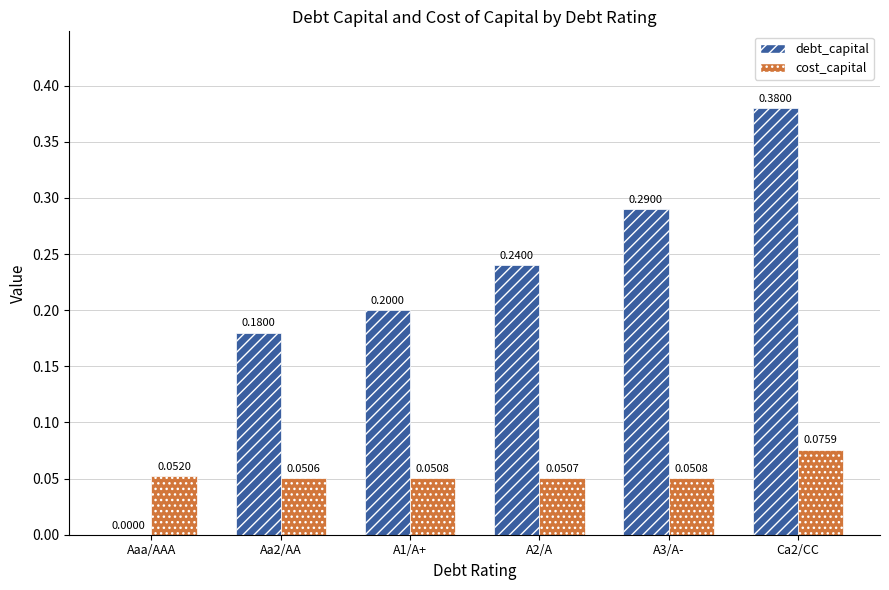

Is the value of debt_capital at Ca2/CC greater than the value of cost_capital at A1/A+?

Yes